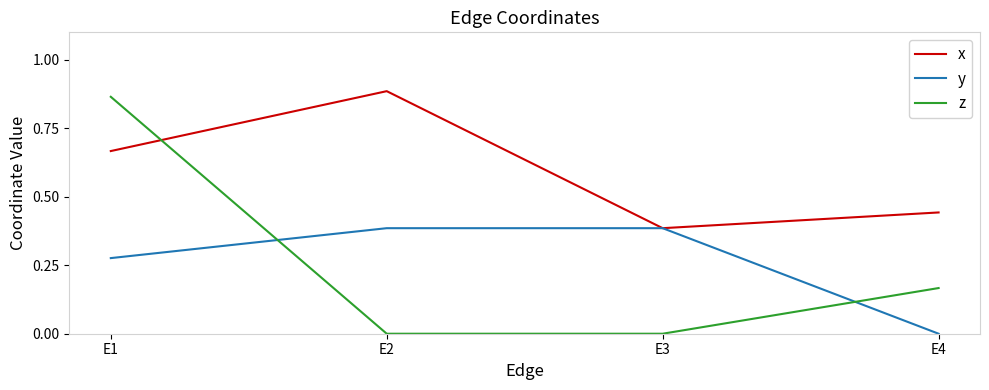

Between which two adjacent categories do y and z first intersect?

E1 and E2